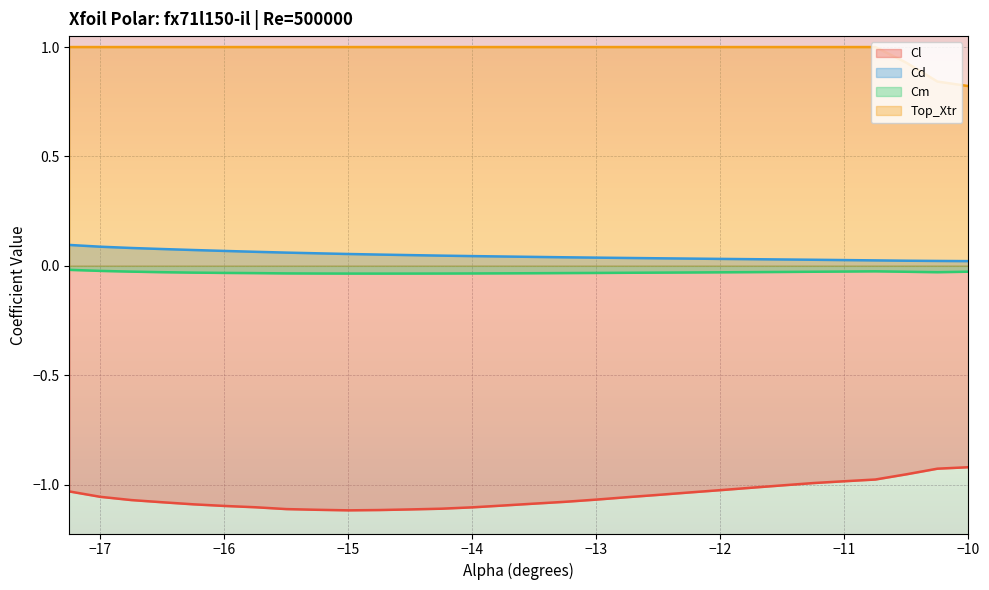

True or false: Cl and Cm intersect in this chart.

False